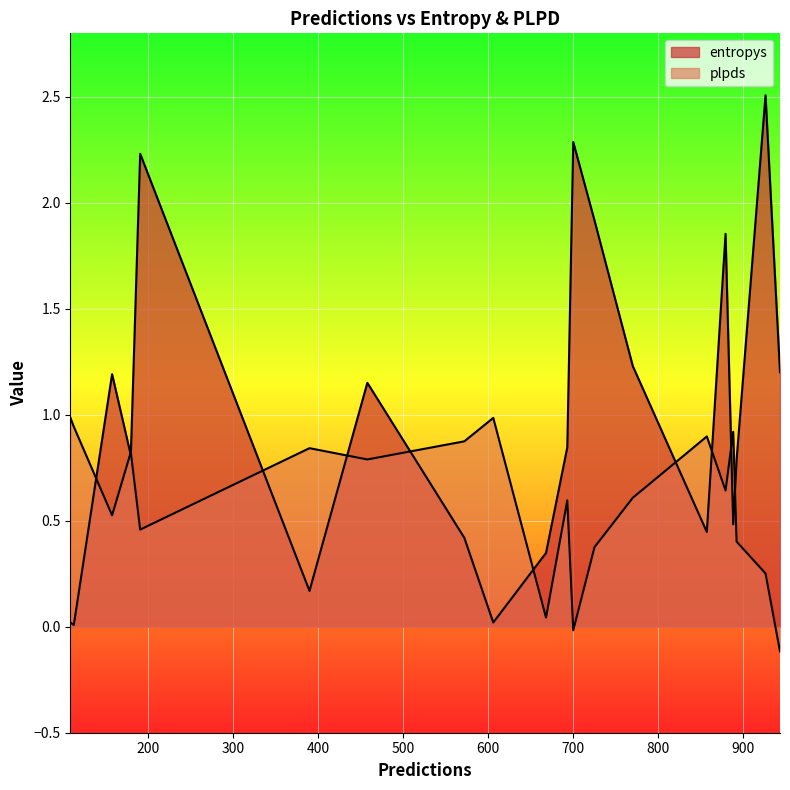

How many lines are shown in the chart?

2